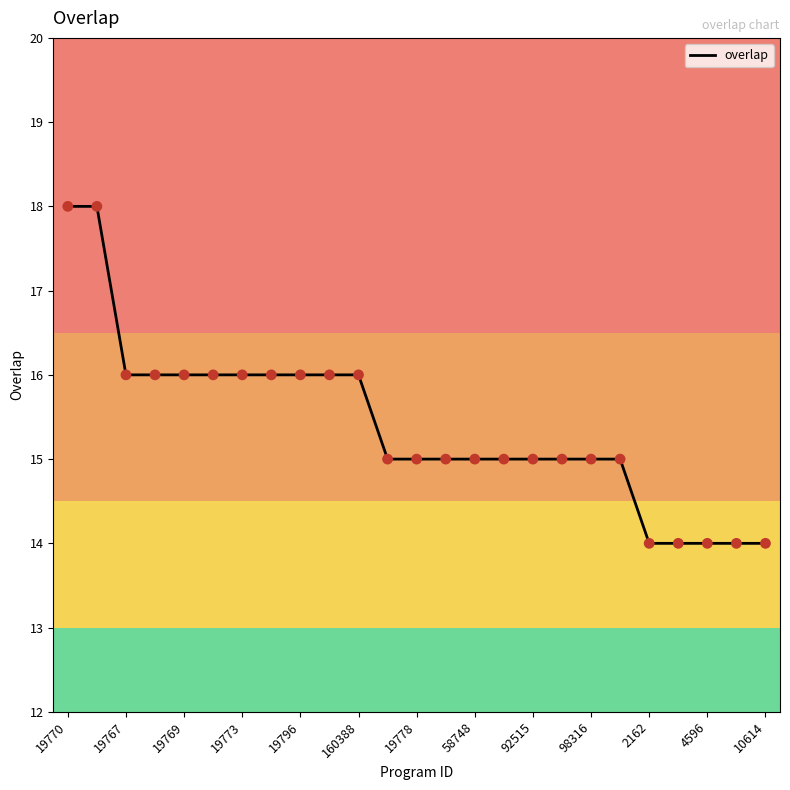

What is the difference between the maximum and minimum values?

4